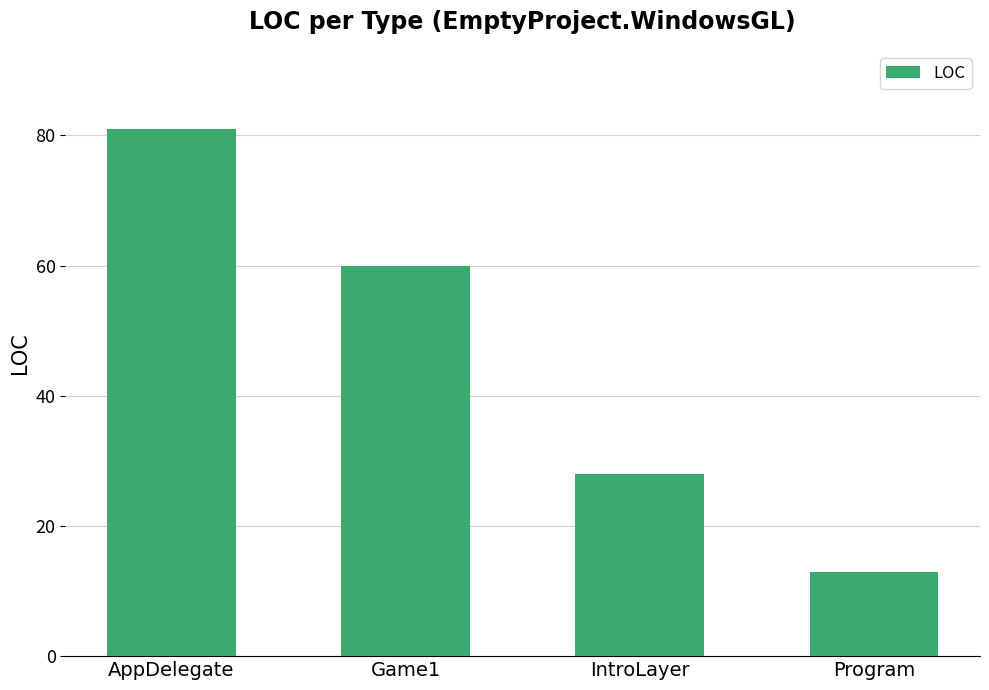

Is it true that the value at Game1 is 25?

False